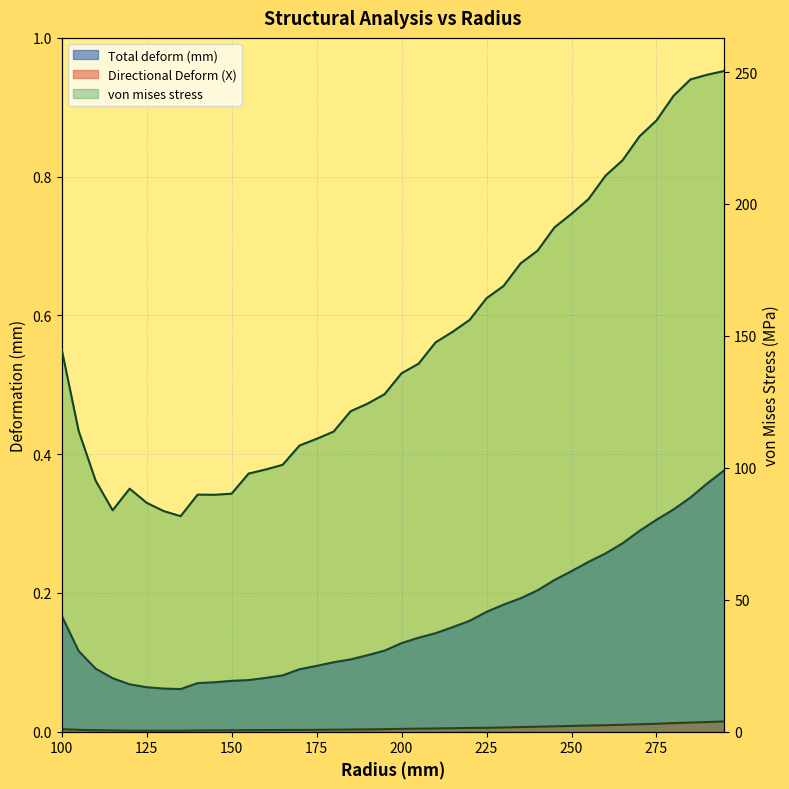

Between 170 and 270, which is larger?

270